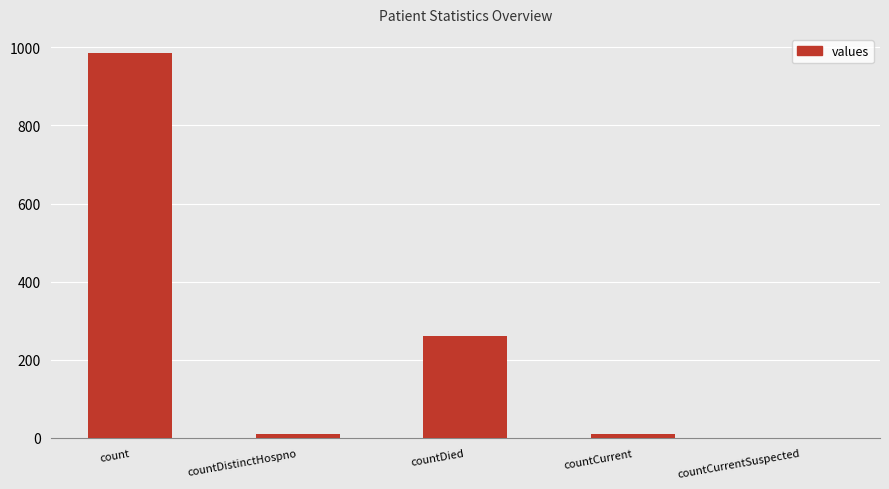

Which has a higher value, countDistinctHospno or countDied?

countDied